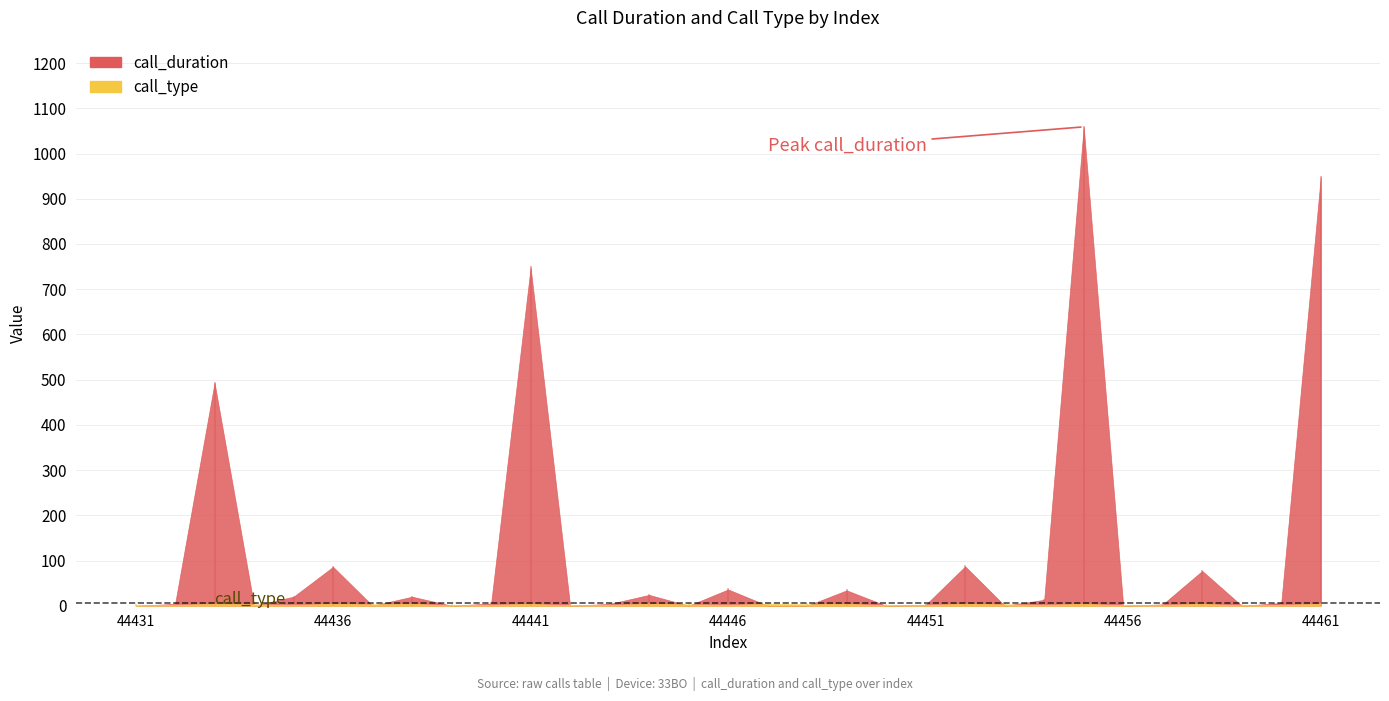

What is the highest value of the call_type series?

4